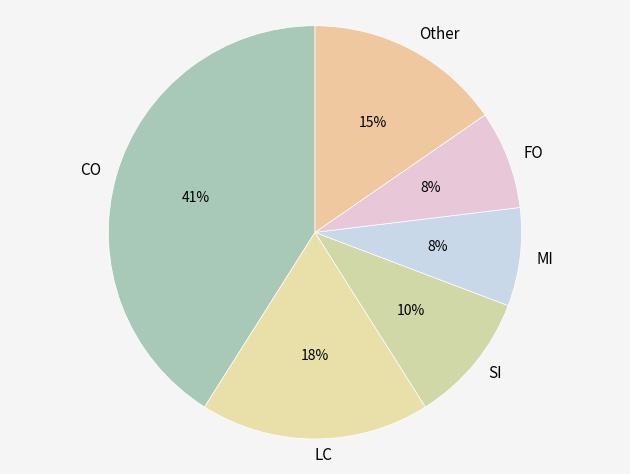

Which slice is the largest?

CO